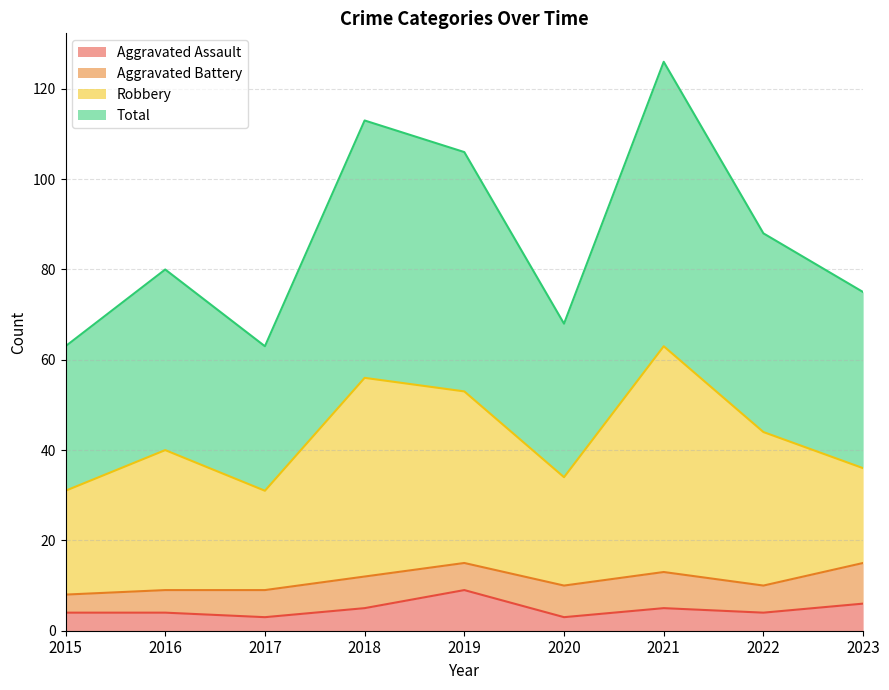

What is the minimum value shown in the chart?

3